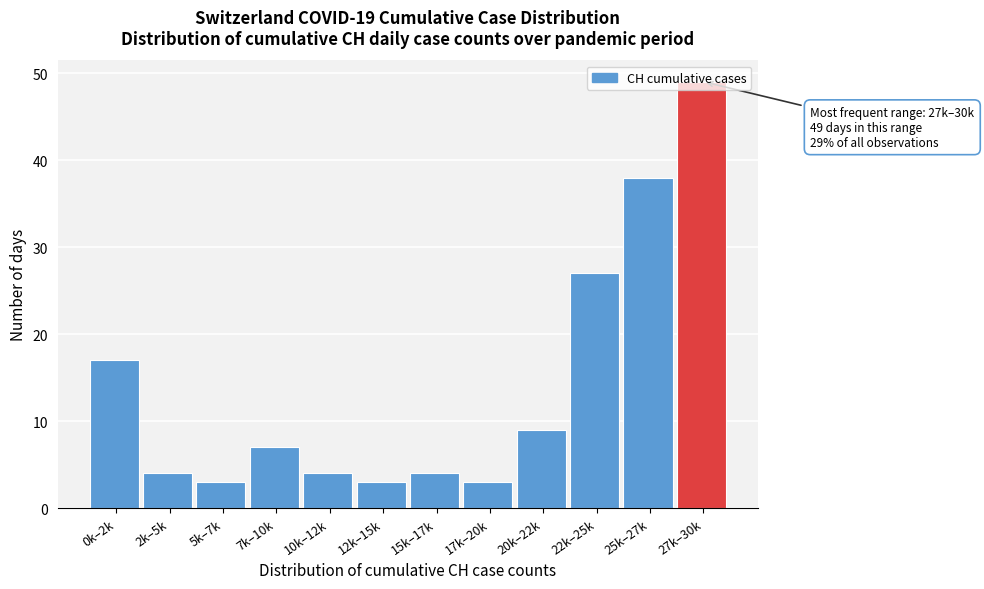

What position from the right is 22k–25k?

3